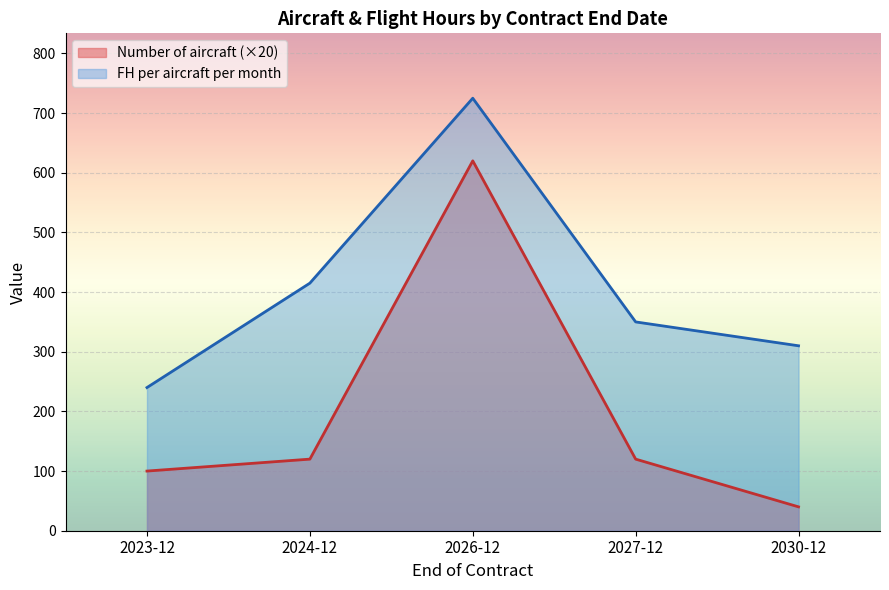

Which label corresponds to the smallest value in the chart?

2030-12